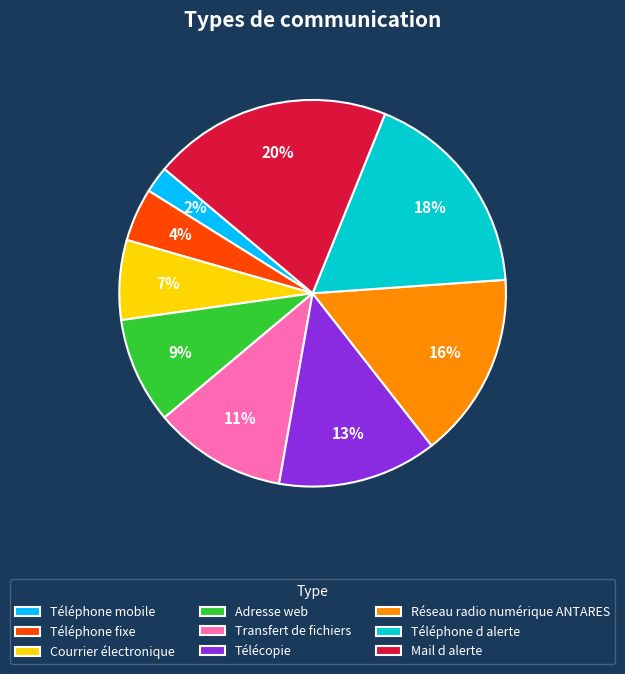

Which has a higher value, Adresse web or Téléphone mobile?

Adresse web